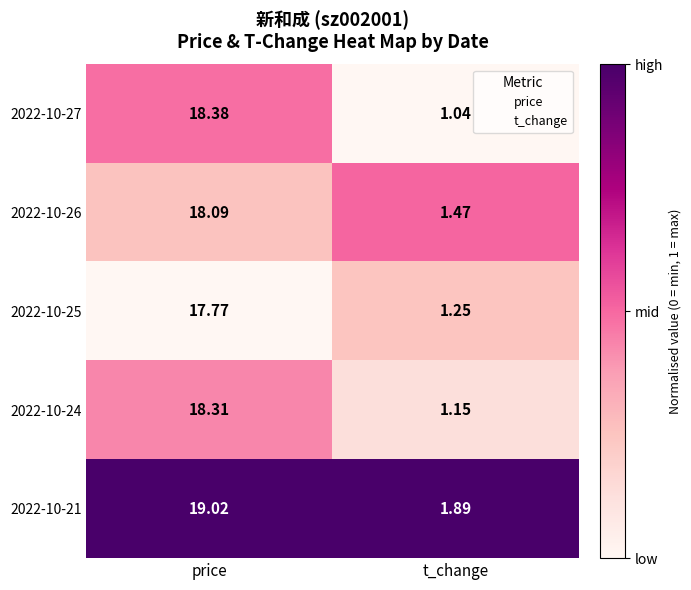

Where is 2022-10-21 nearest to the value 10?

t_change